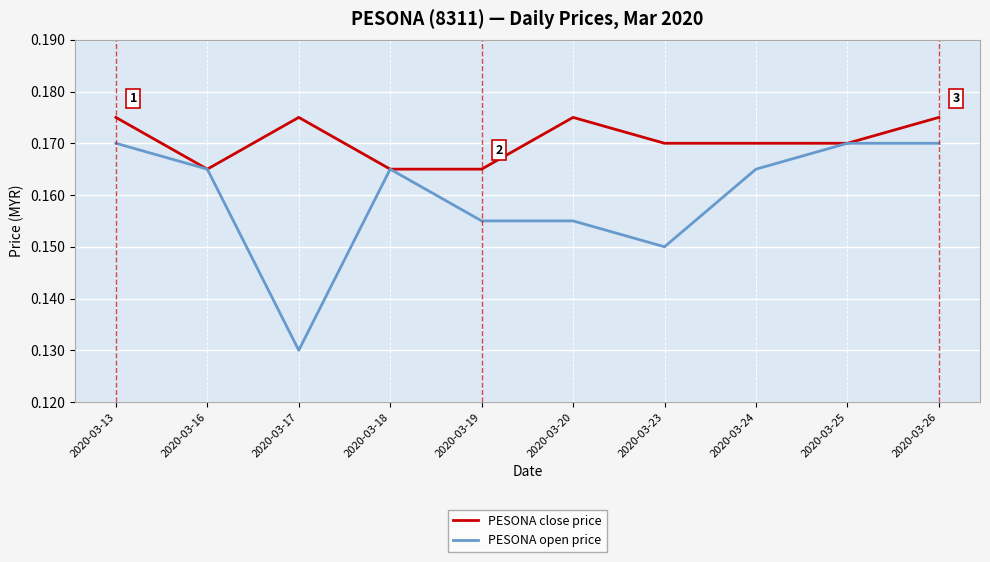

At which label is PESONA open price closest to 0?

2020-03-17